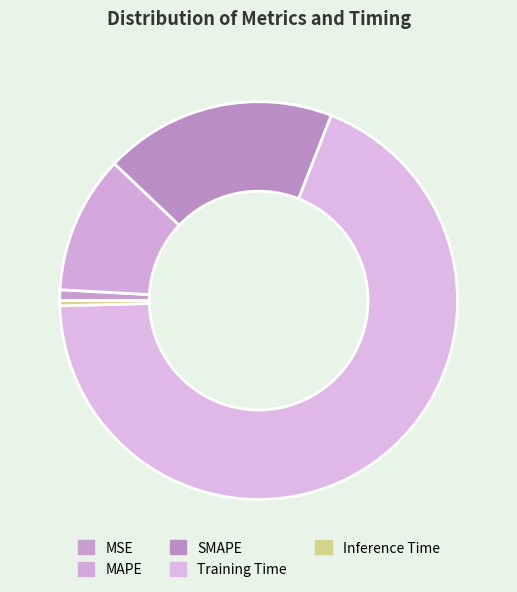

Between MAPE and MSE, which is larger?

MAPE